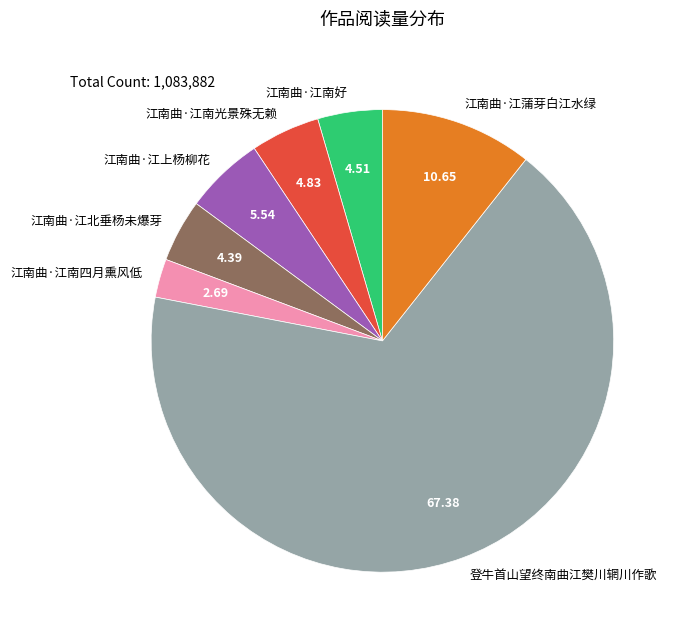

The 江南曲·江上杨柳花 slice represents 6% of the pie. True or false?

True